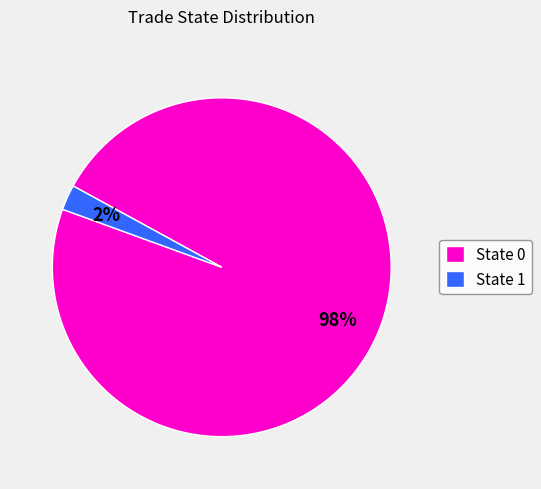

Which category has the smallest portion of the pie?

State 1